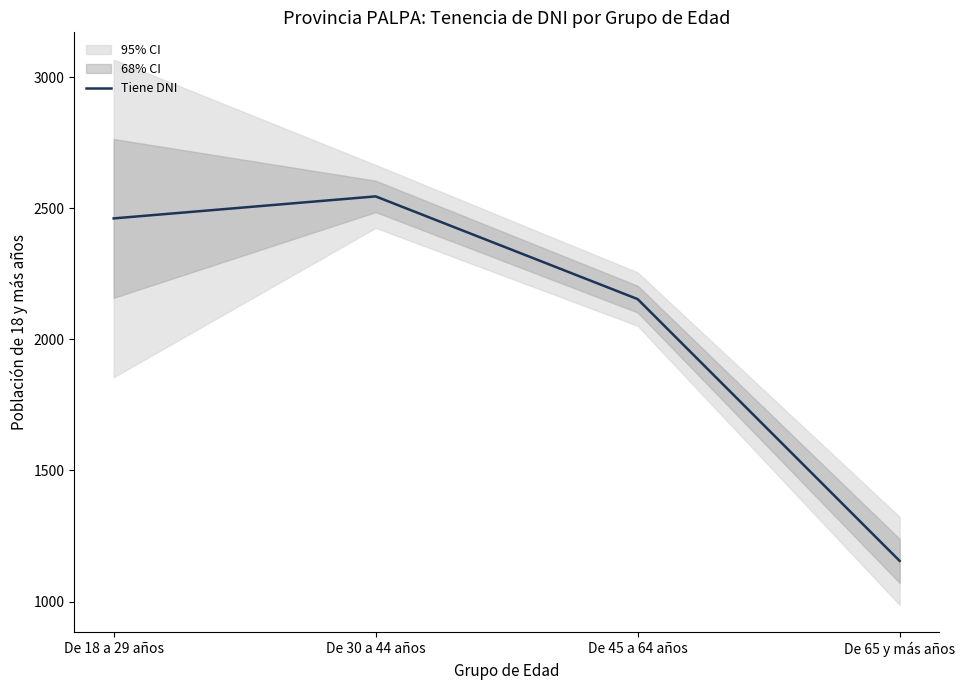

True or false: the data shows 2546 at De 30 a 44 años.

True